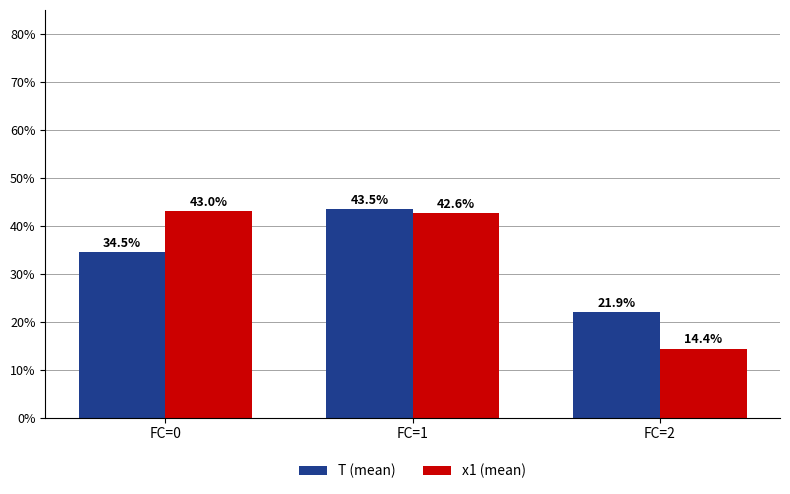

Which series has the widest spread of values?

x1 (mean)